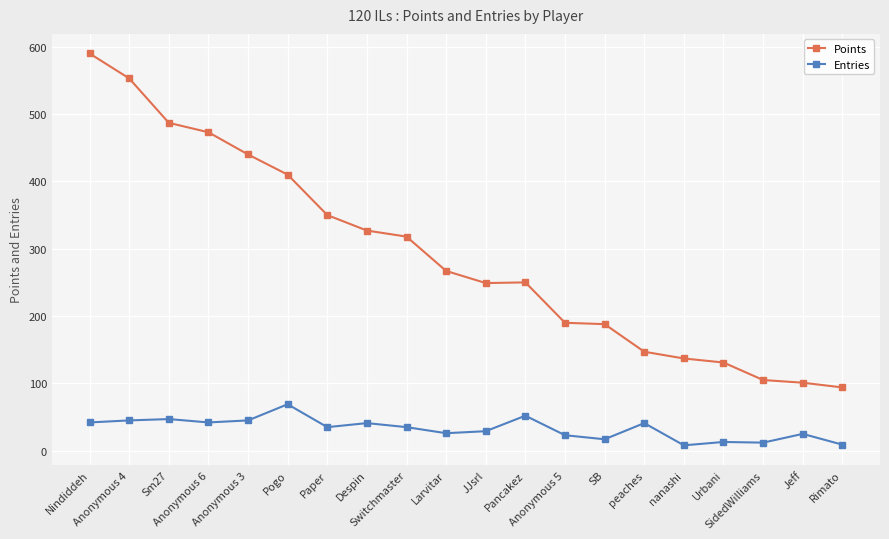

Does the chart have visible grid lines?

Yes